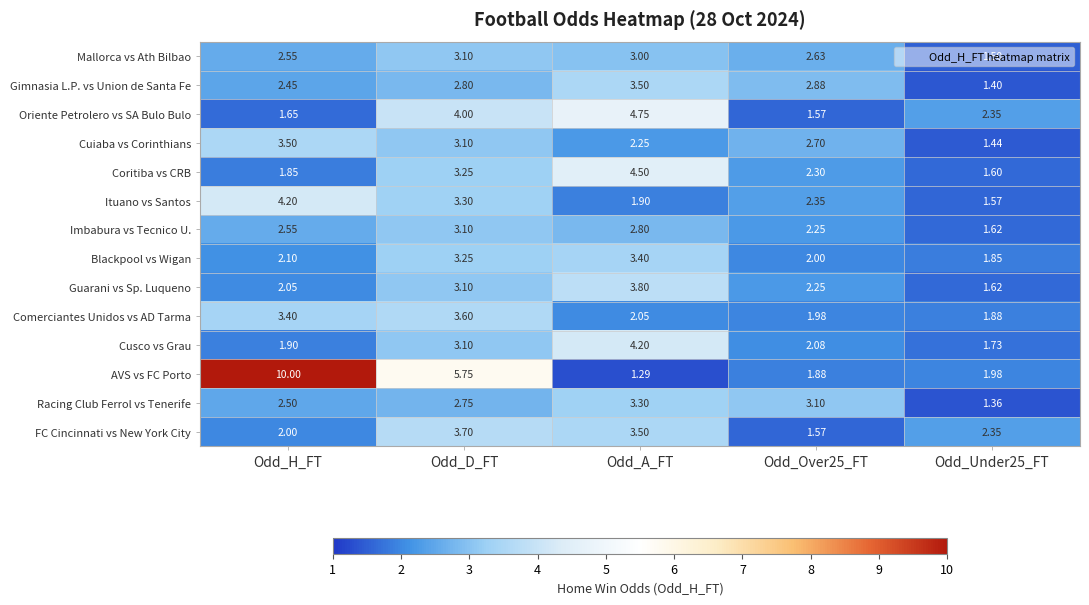

At which category is the sum across all series the highest?

Odd_D_FT